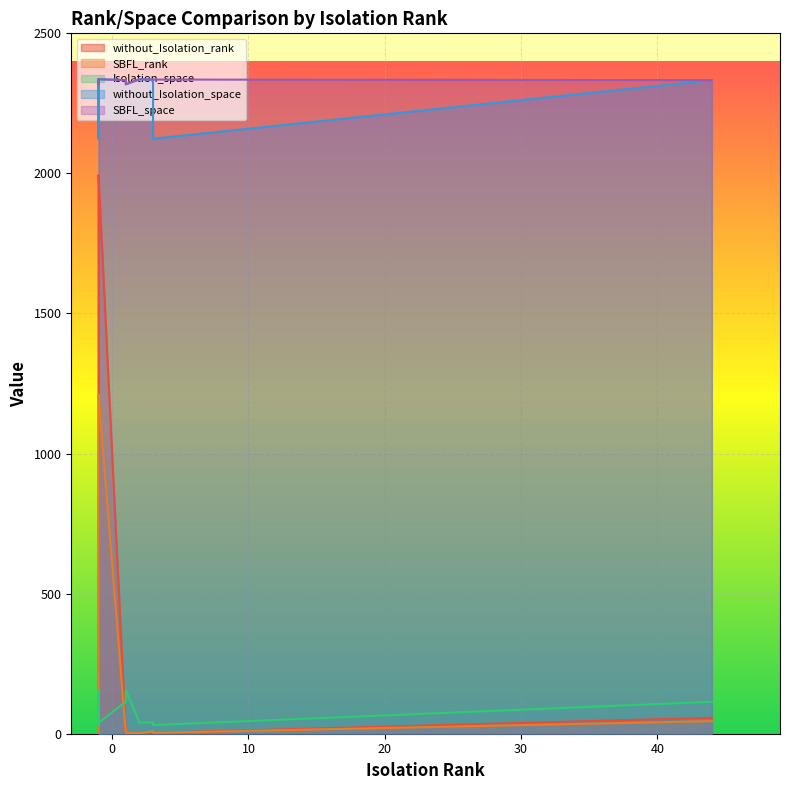

The value of SBFL_space at 3 is 2335. True or false?

True